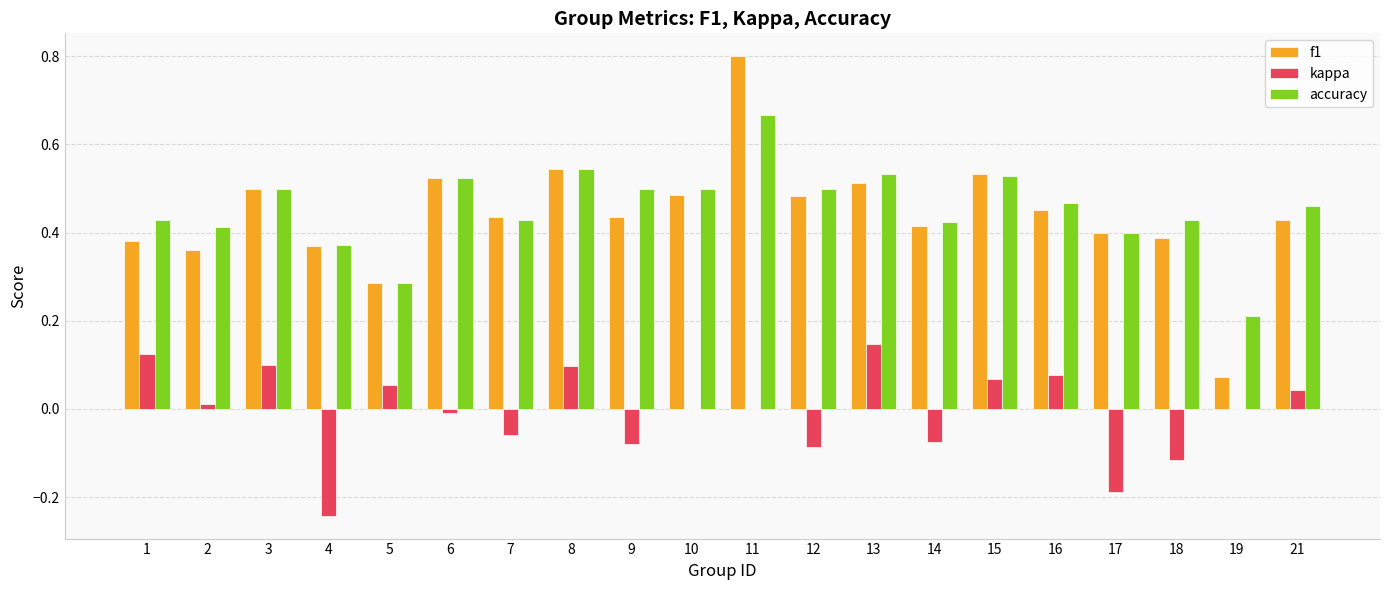

The kappa series shows 0.1 at 15. True or false?

True